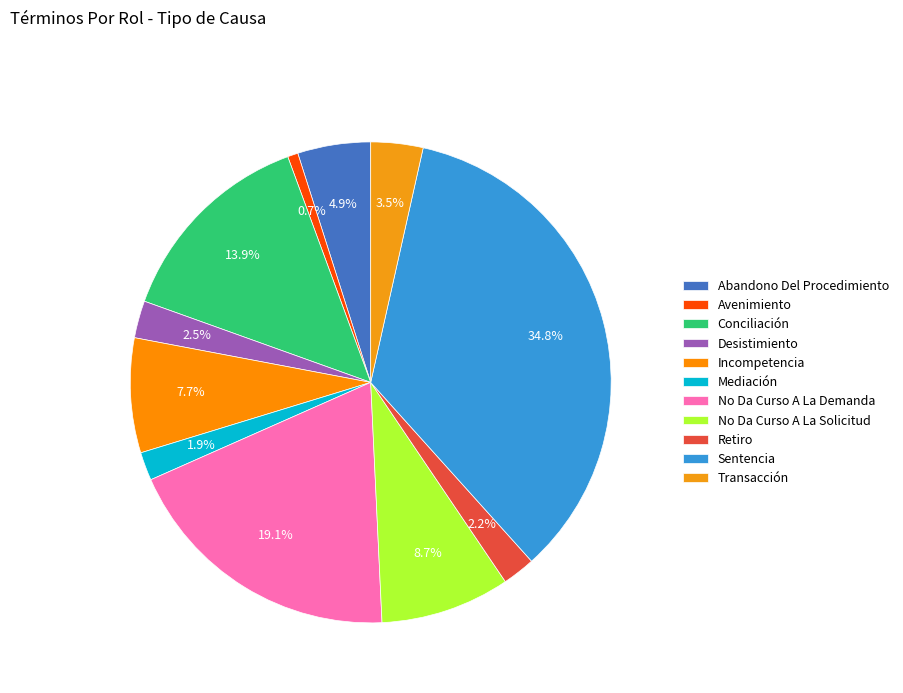

Which category has the smallest portion of the pie?

Avenimiento